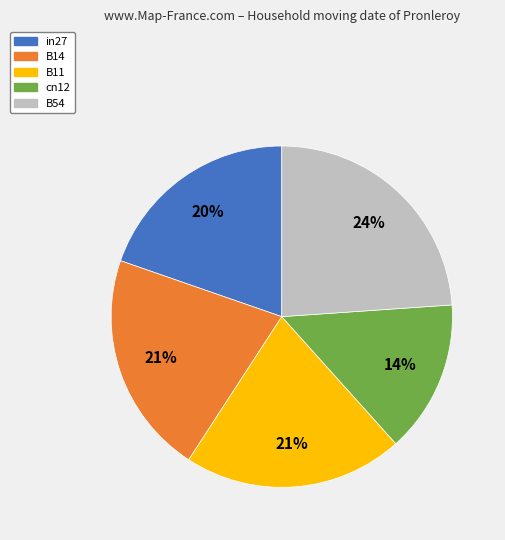

To the nearest percent, what is the average slice percentage?

20%